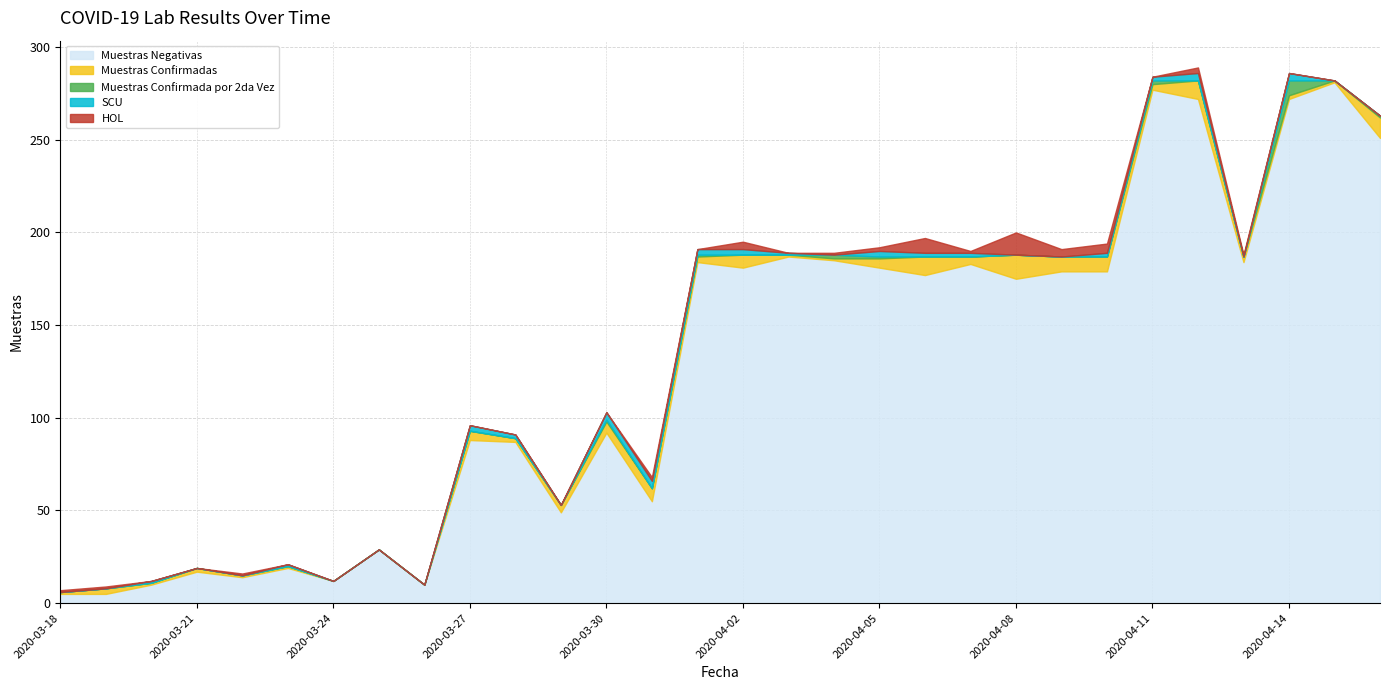

The HOL series shows 0 at 2020-03-28. True or false?

True